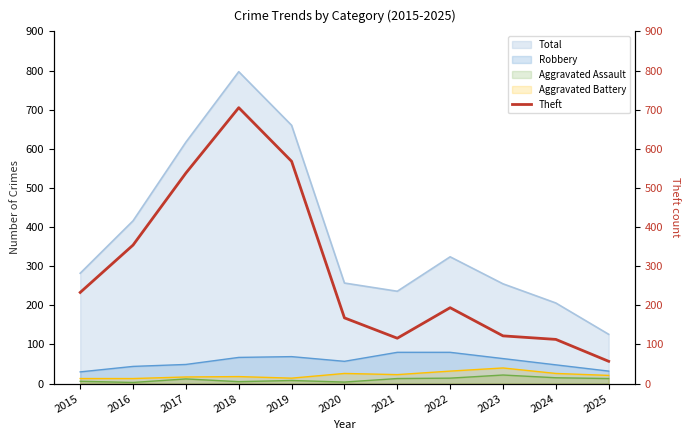

True or false: there are more than 2 points higher than both neighbors.

False